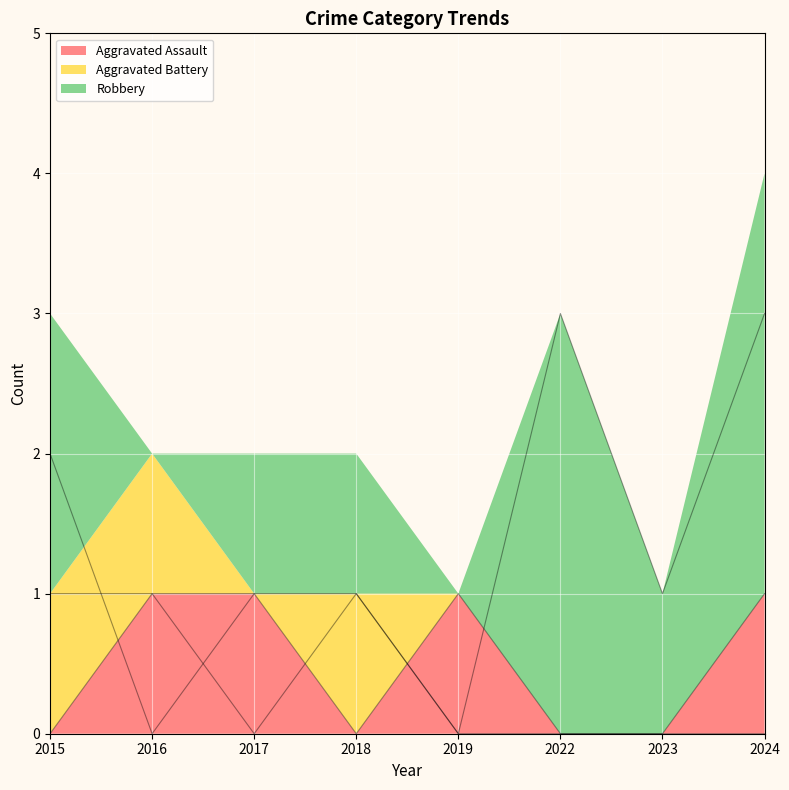

What is the sum of all Aggravated Assault values?

4